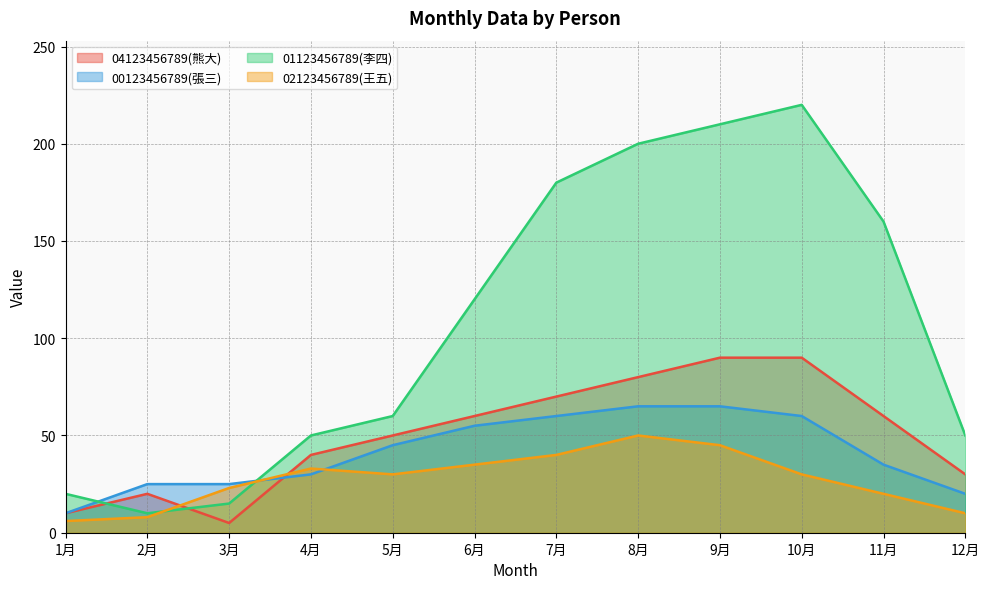

Which category has the lowest value across all series?

3月